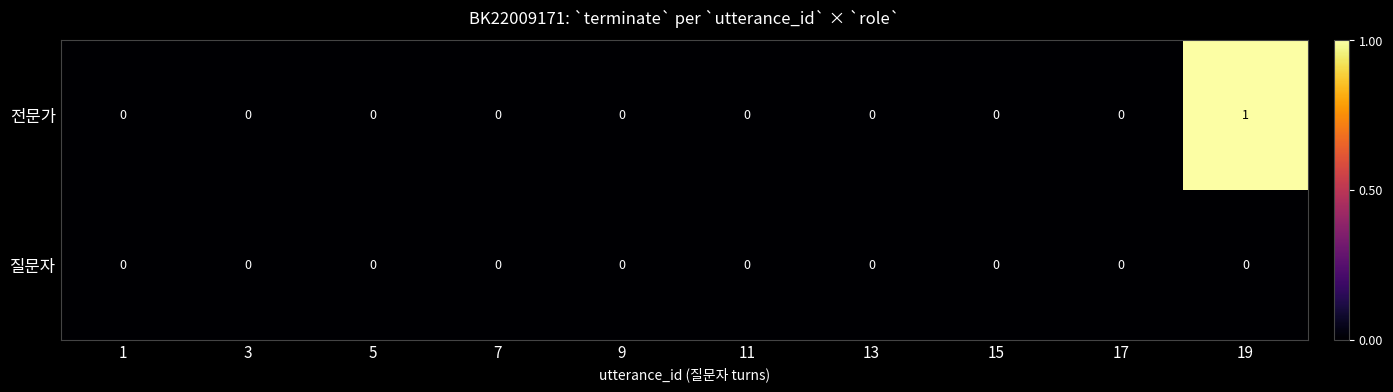

Rank the series by their average value, from lowest to highest.

질문자, 전문가